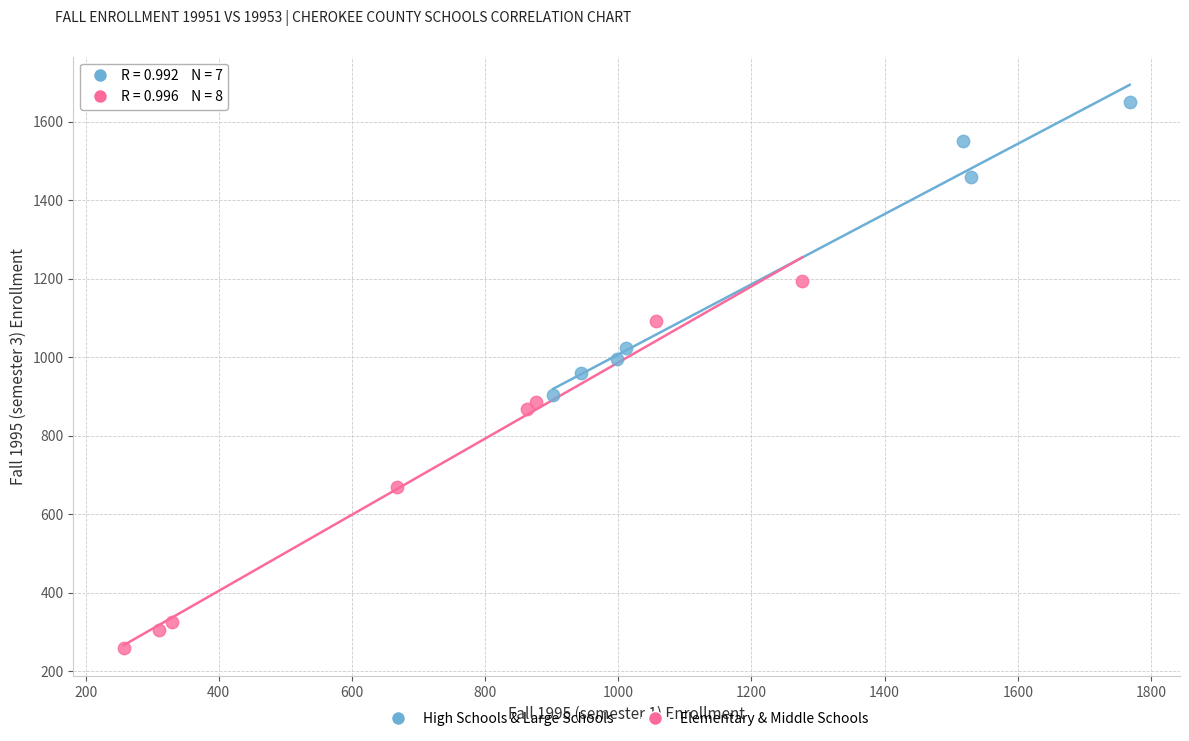

Which series has the largest Y range (max minus min)?

Elementary & Middle Schools